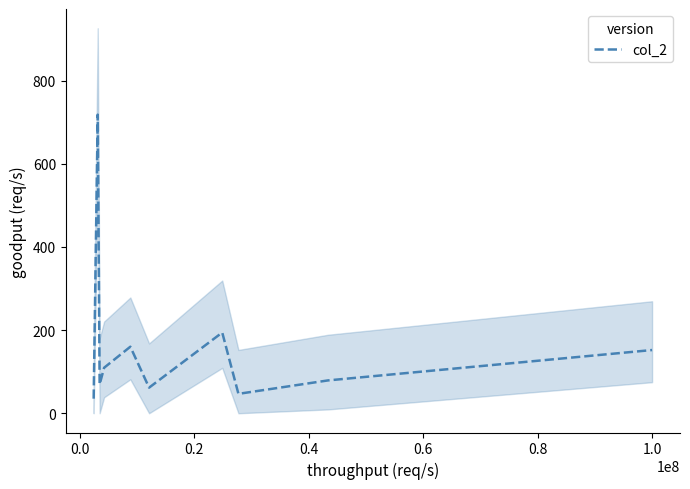

What is the minimum value for col_2?

35.1